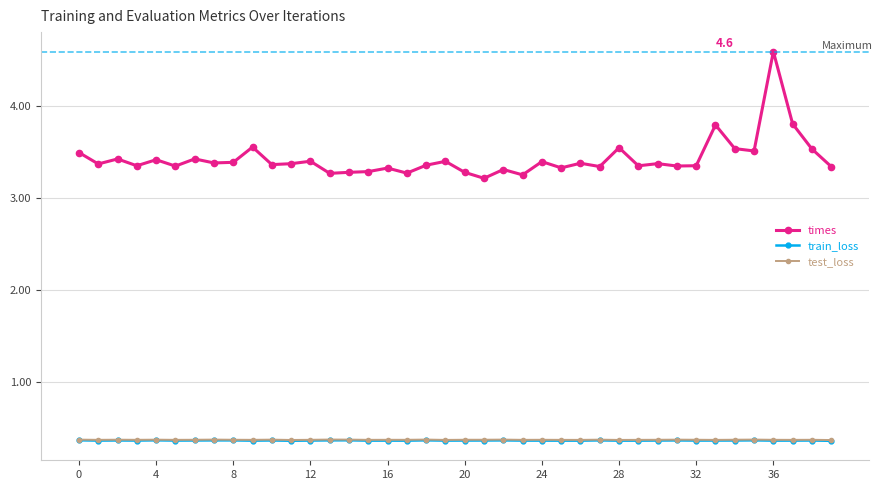

Which series has the largest range (max minus min)?

times